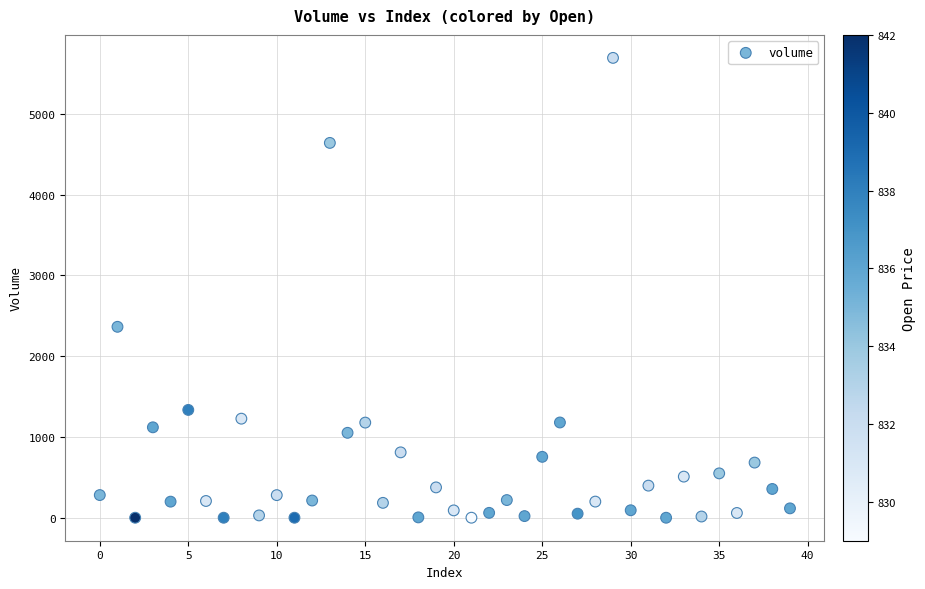

What is the range of Y values (max minus min)?

5691.3